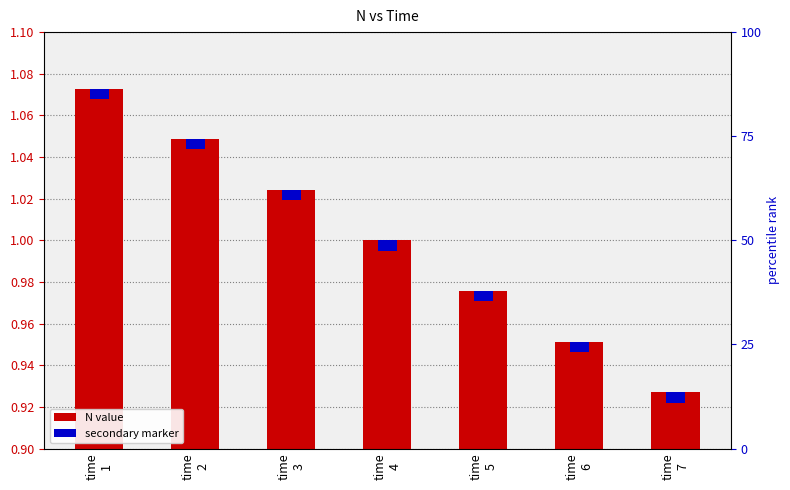

Count the number of categories in the chart.

7